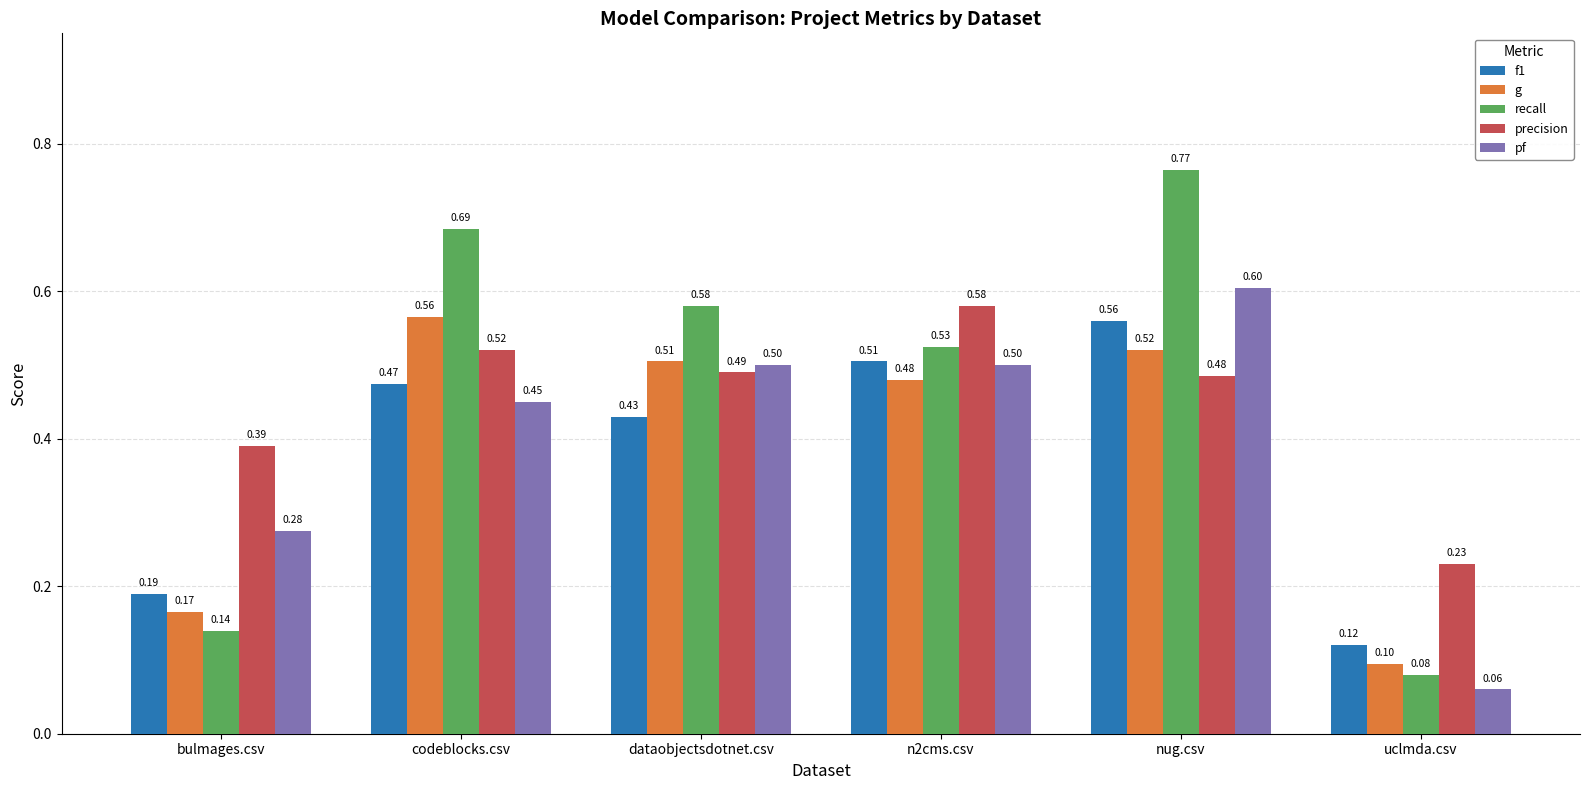

Which series has the widest spread of values?

recall